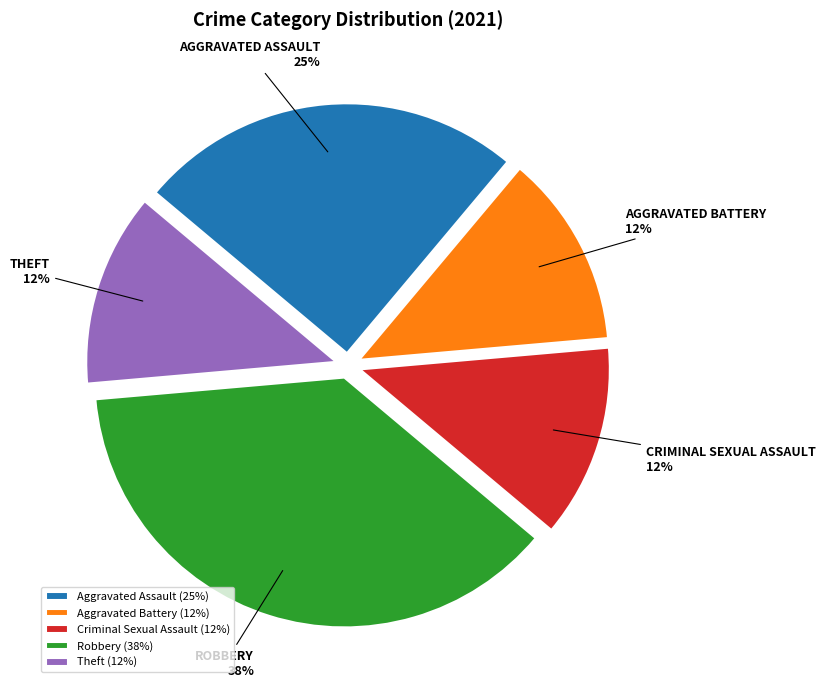

To the nearest percent, what is the average slice percentage?

20%